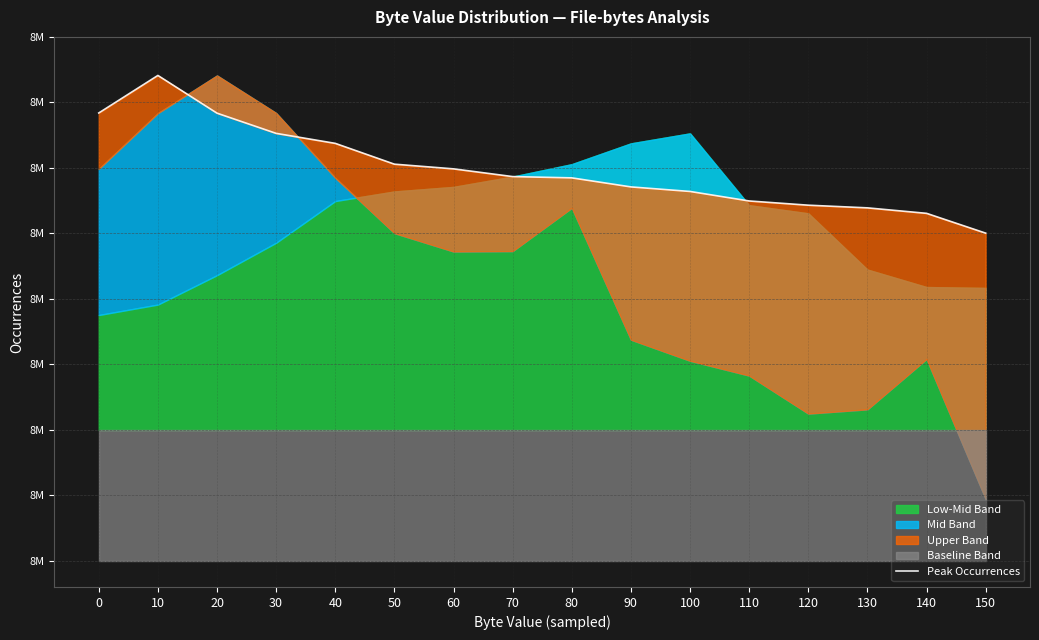

Reading left to right, what are all the values shown in this chart?

8212095	8213528	8212088	8211317	8210935	8210141	8209962	8209667	8209618	8209273	8209099	8208736	8208575	8208473	8208264	8207508